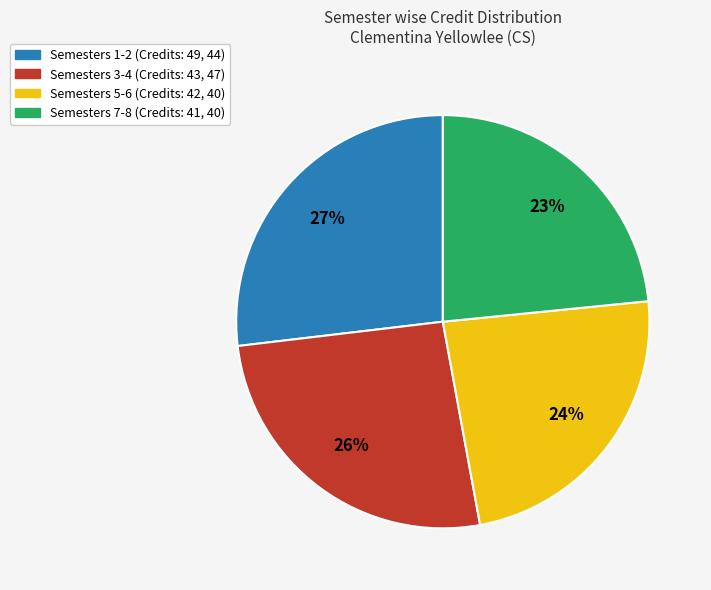

To the nearest percent, what is the average slice percentage?

25%